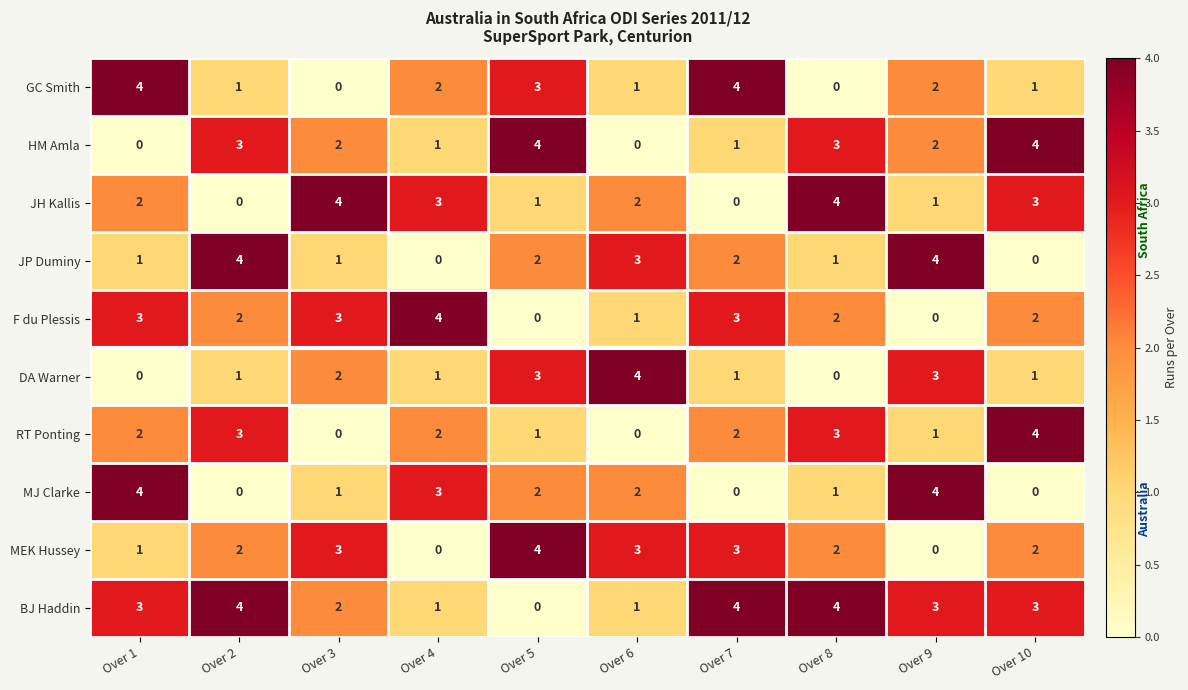

The value of MEK Hussey at Over 8 is 2. True or false?

True